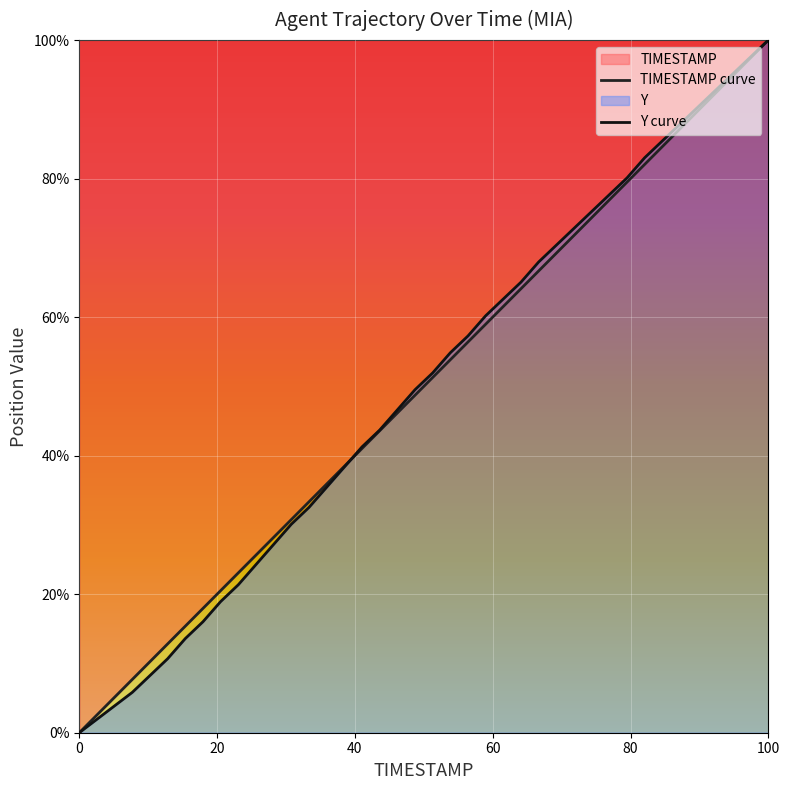

Does the chart display data point markers on the line(s)?

No